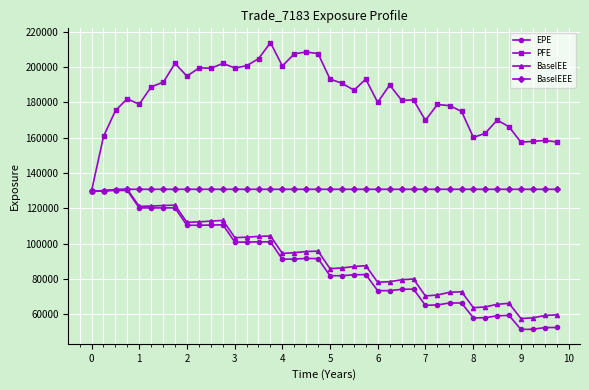

What is the value of the PFE point at the 32nd from the left?

174938.0